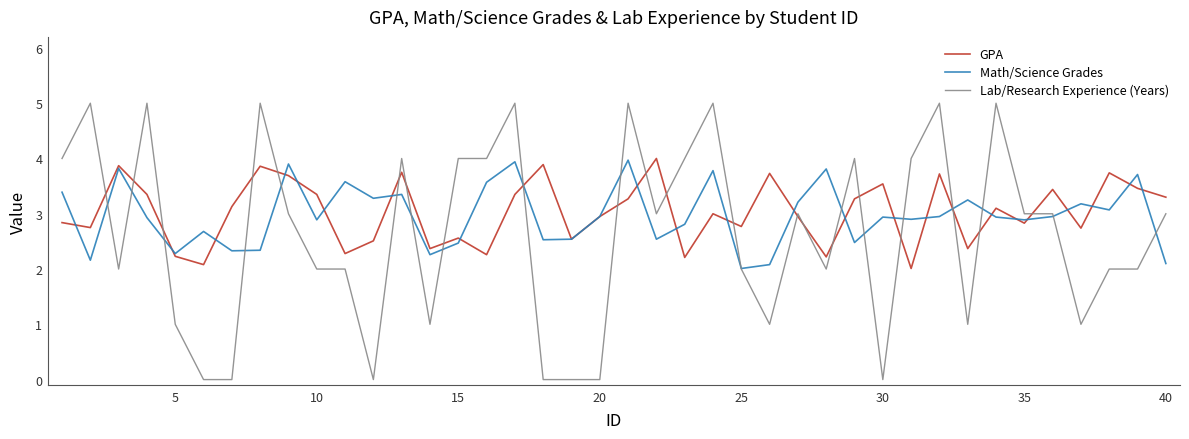

What is the greatest value displayed?

5.0